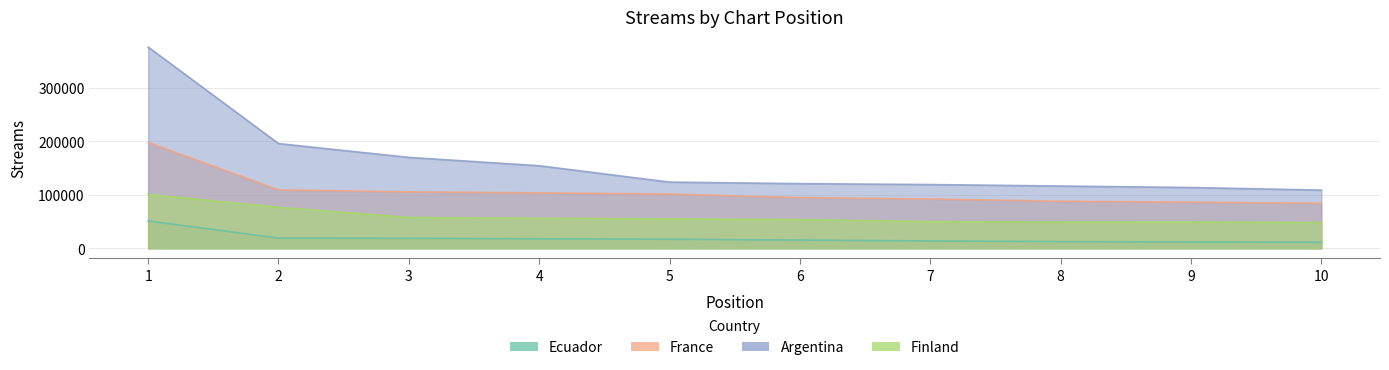

Which series changed the most between 5 and 7?

France